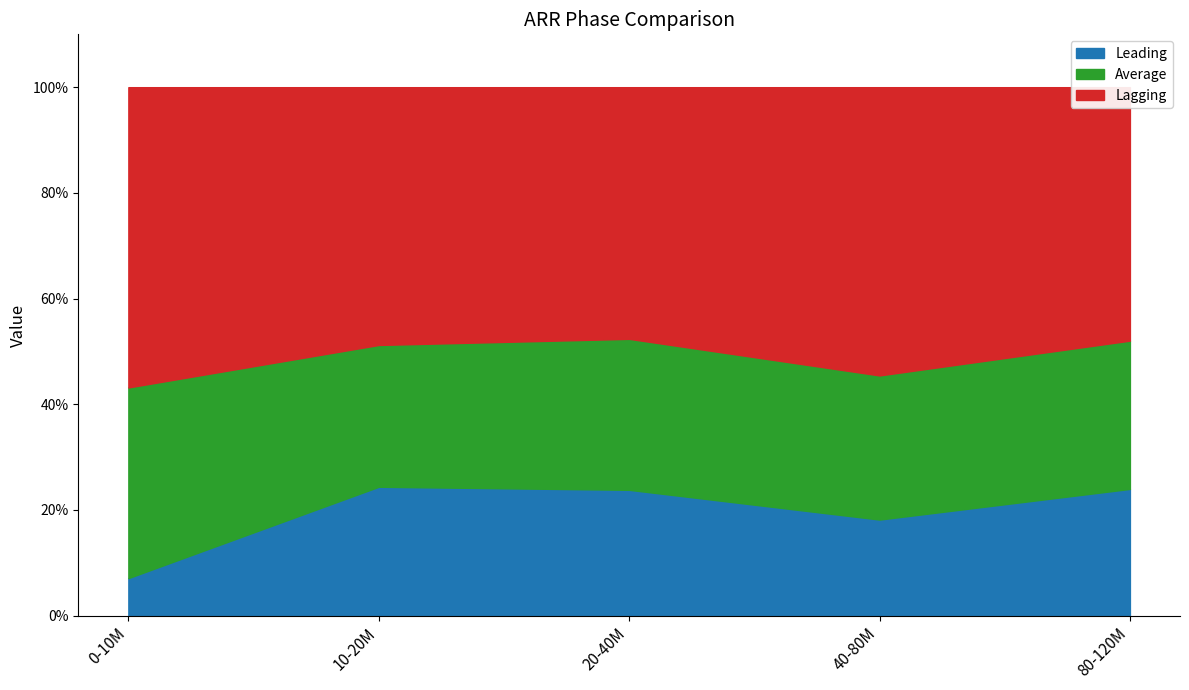

What is the label of the 2nd point from the right?

40-80M